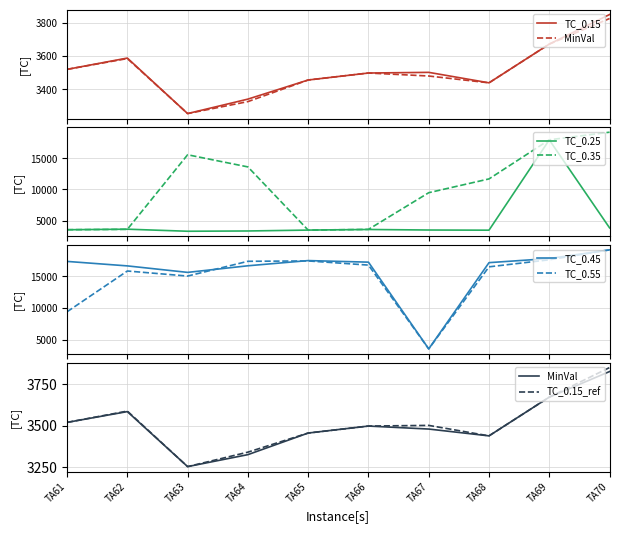

What is the total value across all series at TA66?

48195